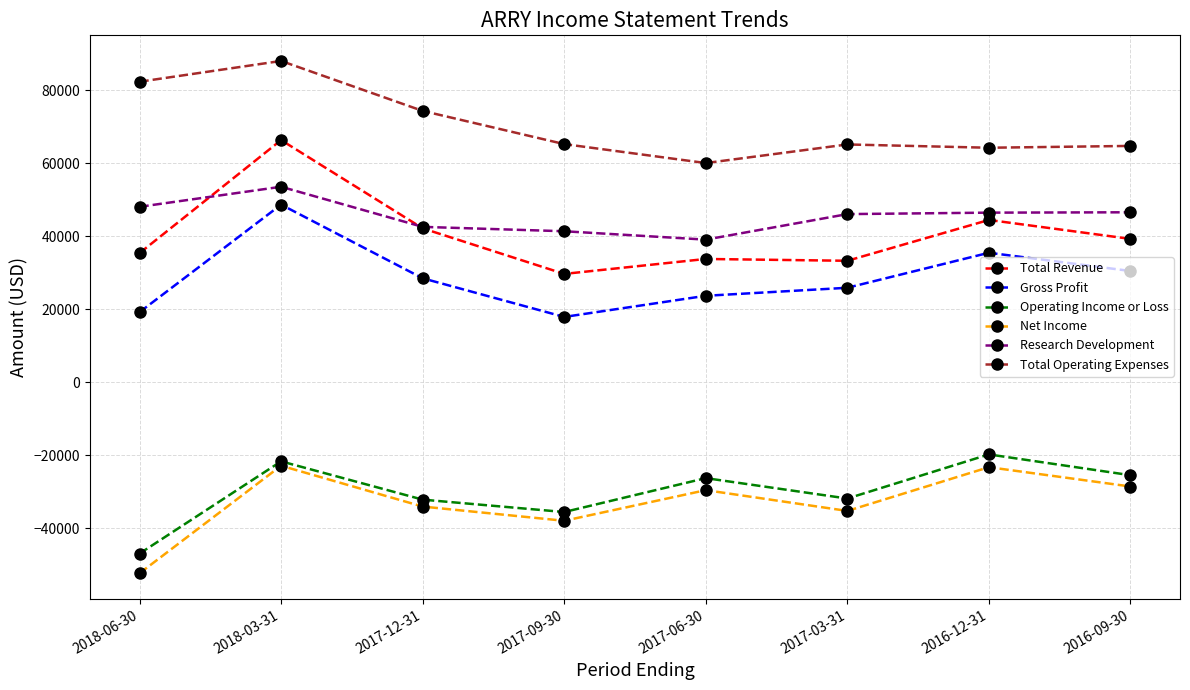

What is the total value across all series at 2017-06-30?

100800